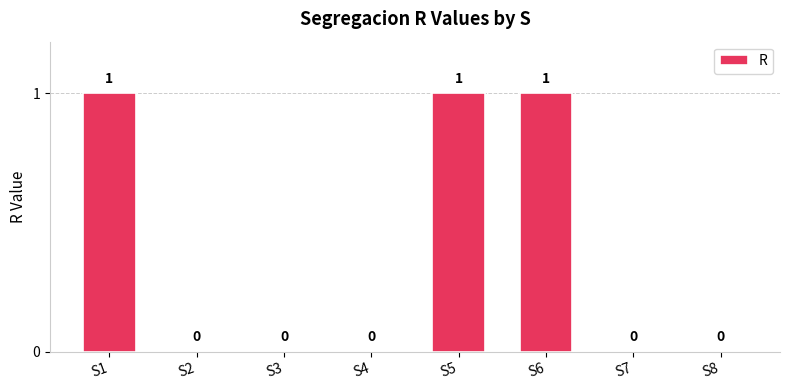

What is the sum of all values?

3